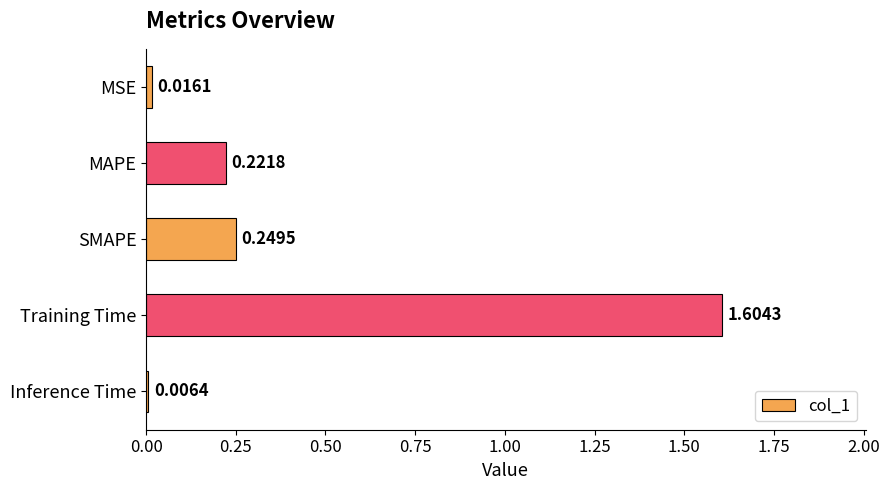

What is the change in value from MSE to Training Time?

+1.6